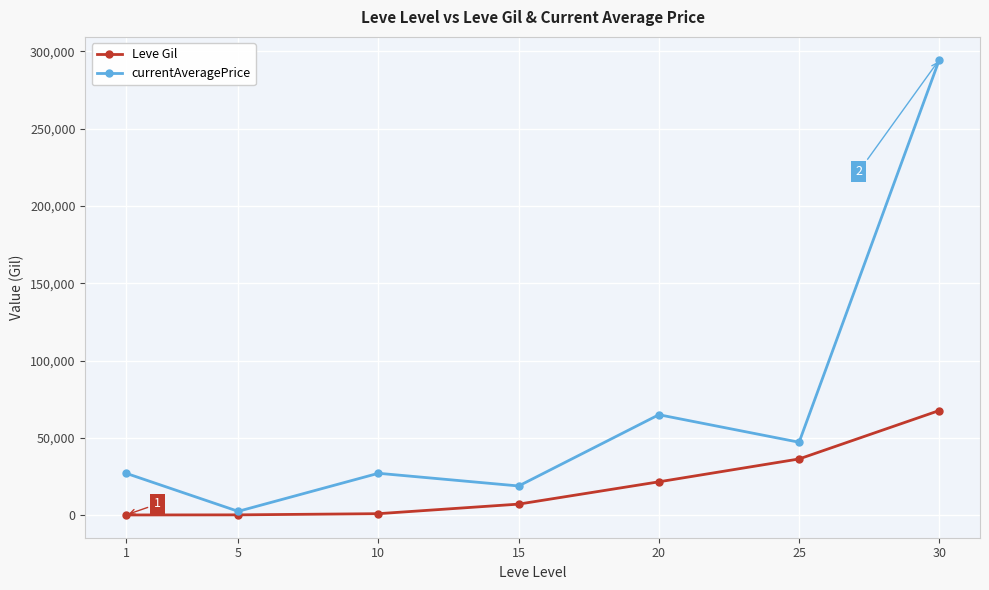

List the series in order of their overall mean, lowest first.

Leve Gil, currentAveragePrice